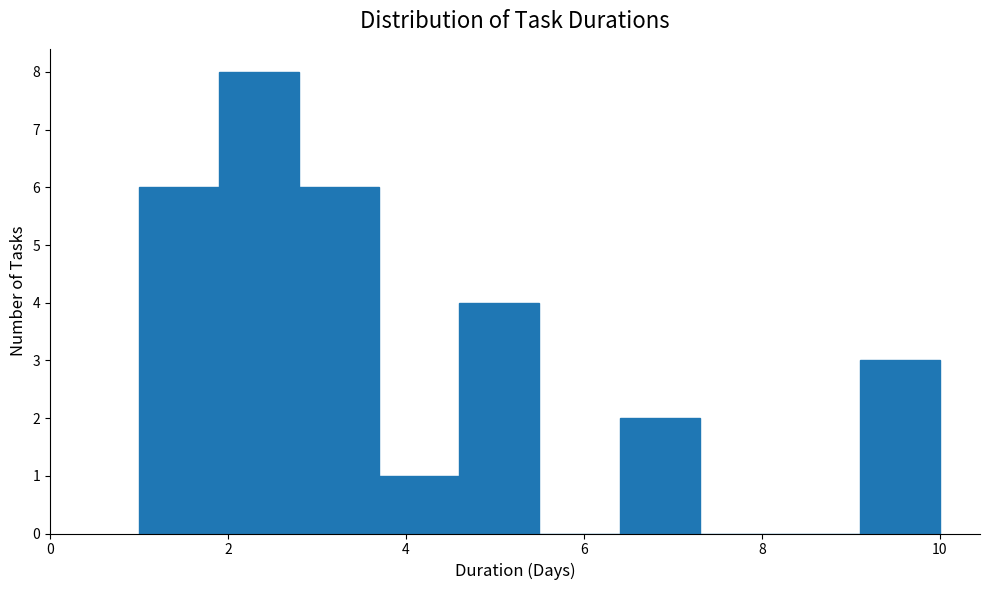

Reading left to right, transcribe this chart: for each bar, give the range it covers on the x-axis and its height. Neither the bar edges nor the heights are printed on the chart, so give them approximately, as read against the axes.

1.0 to 1.9: 6
1.9 to 2.8: 8
2.8 to 3.7: 6
3.7 to 4.6: 1
4.6 to 5.5: 4
5.5 to 6.4: 0
6.4 to 7.3: 2
7.3 to 8.2: 0
8.2 to 9.1: 0
9.1 to 10.0: 3